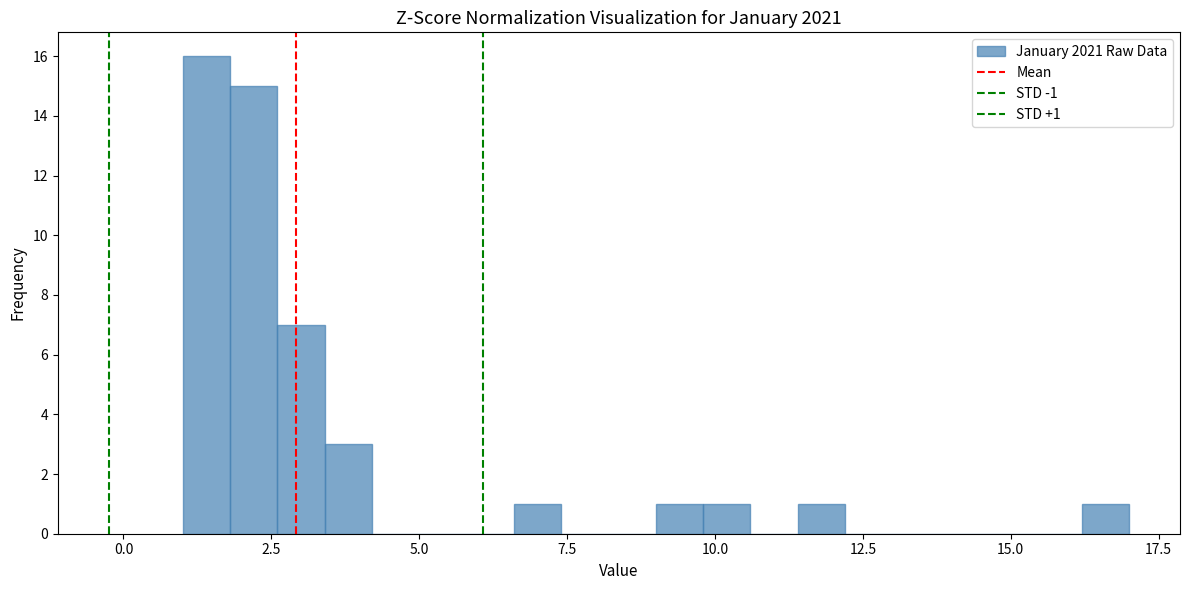

Around what value on the x-axis is the tallest bar? Give the approximate position of its centre, as read against the axis.

1.5